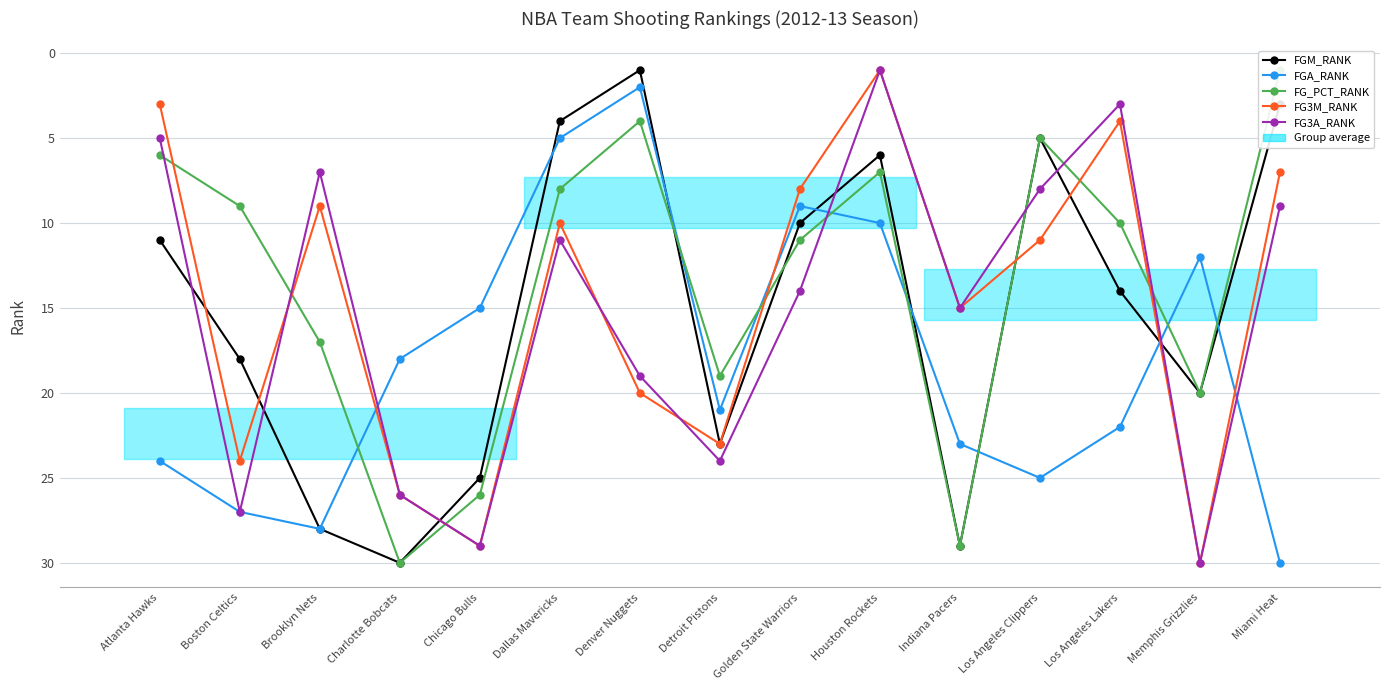

What is the value of the FG3M_RANK point at the 8th from the left?

23